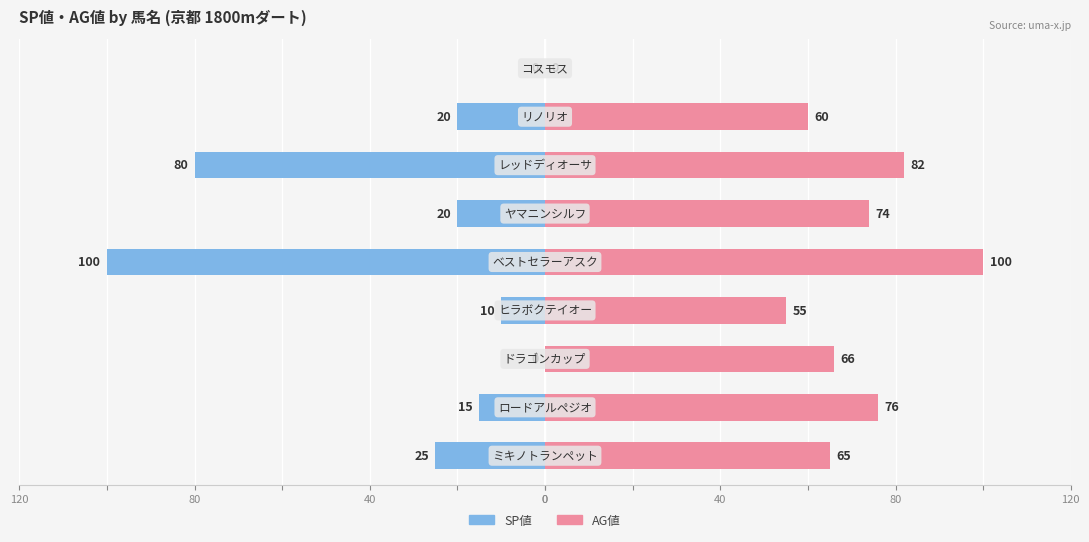

The value of AG値 at 80 is 82. True or false?

True